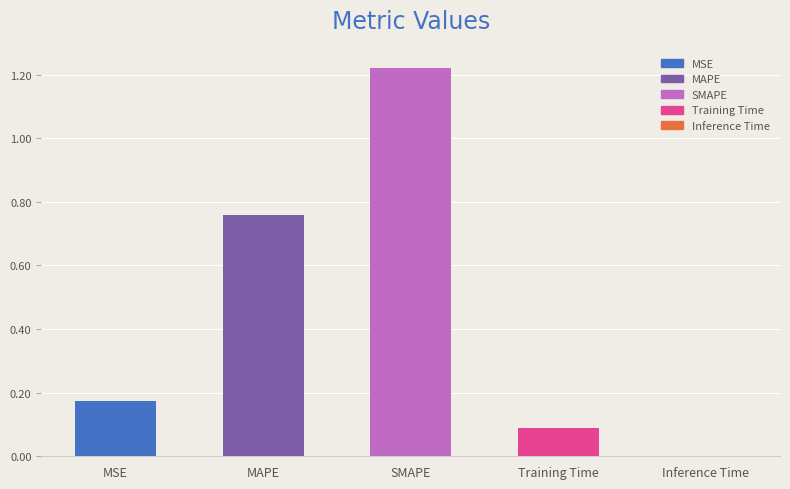

Approximately how many times larger is the value at MSE compared to SMAPE?

0.1